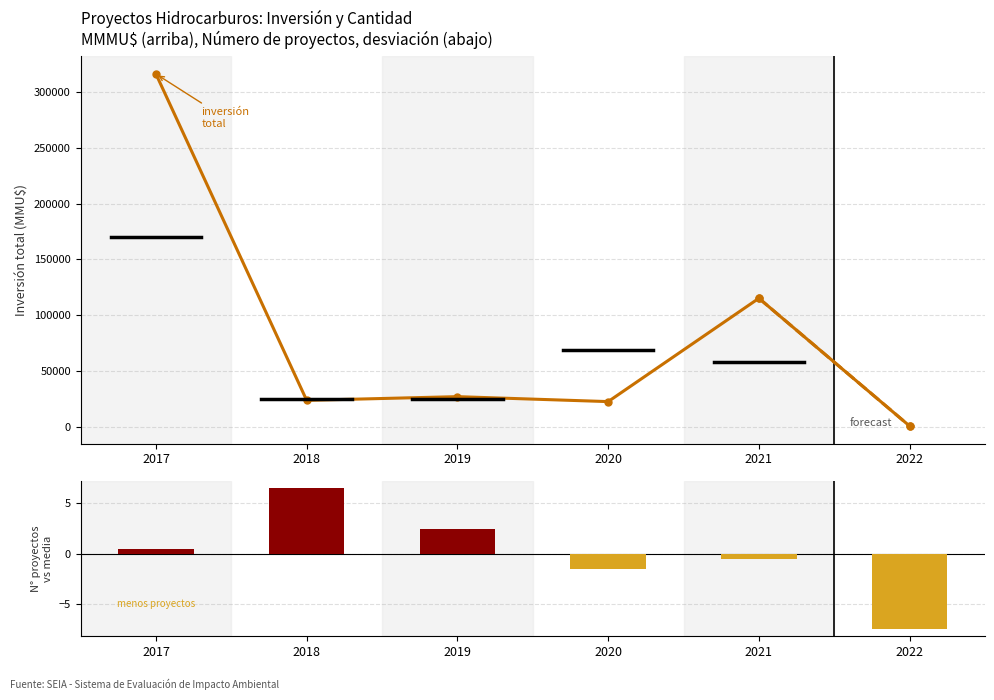

Reading left to right, list all the values displayed in this chart.

Inversión total (MMU$): 316263.0	23770.0	27090.0	22650.0	115243.0	750.0
Proyectos vs promedio: 0.5	6.5	2.5	-1.5	-0.5	-7.5